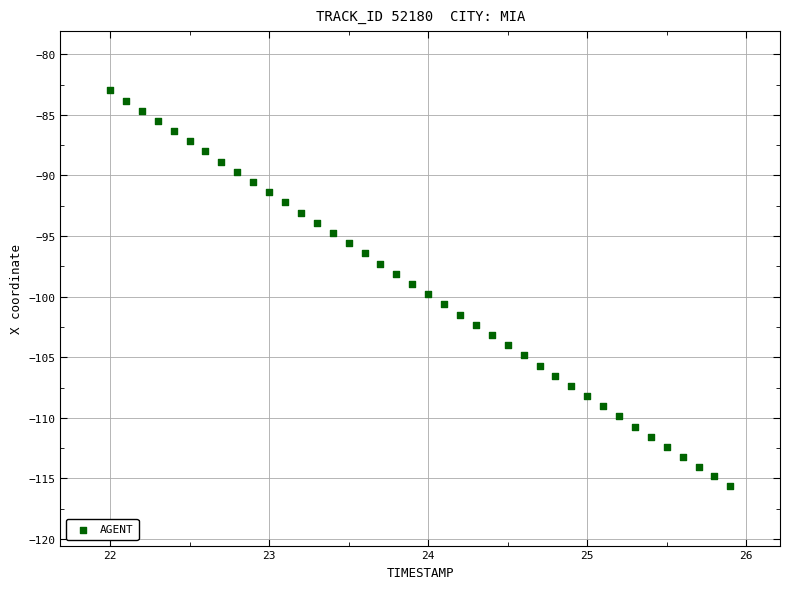

What is the range of Y values (max minus min)?

32.7